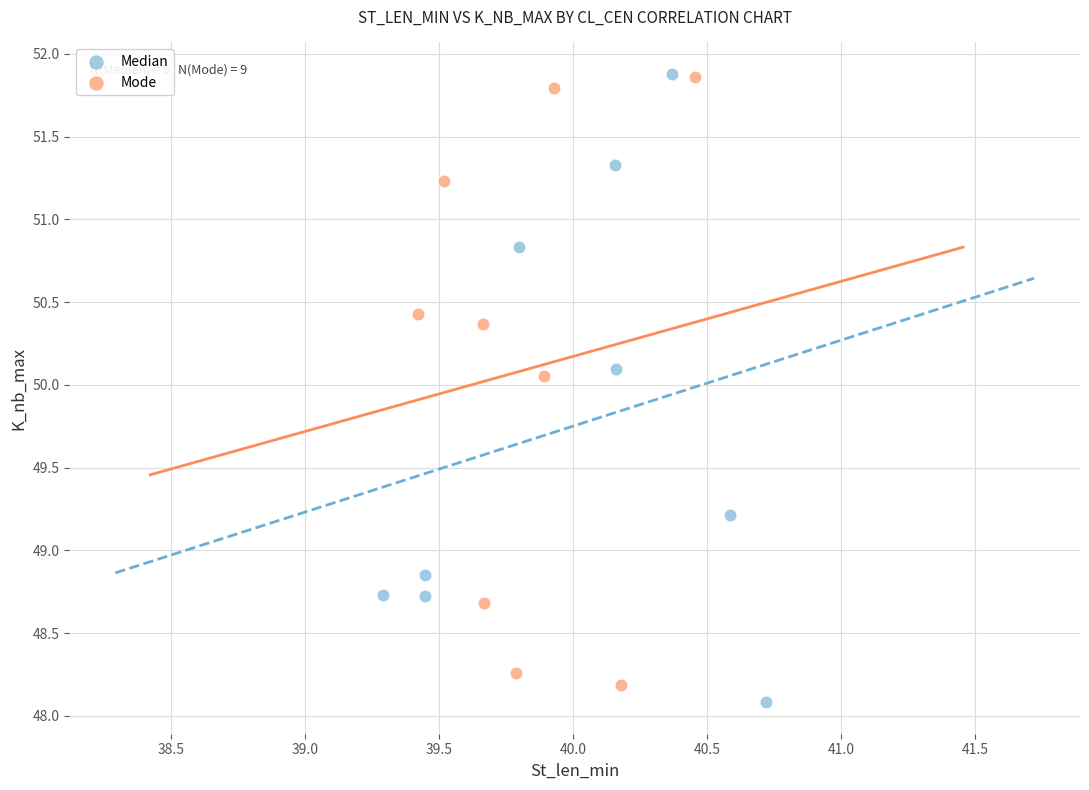

Which series reaches the minimum Y coordinate?

Median